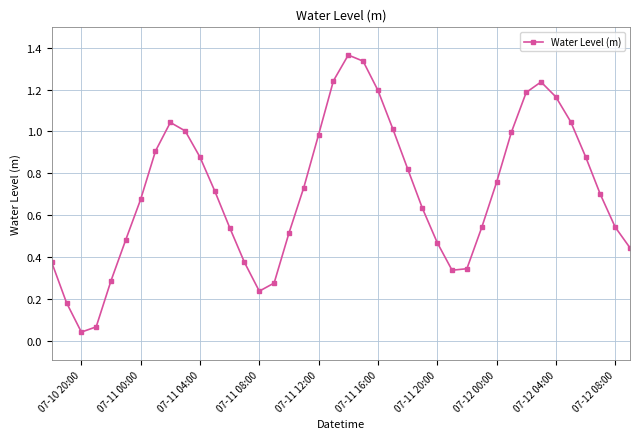

What is the sum of all values?

28.6